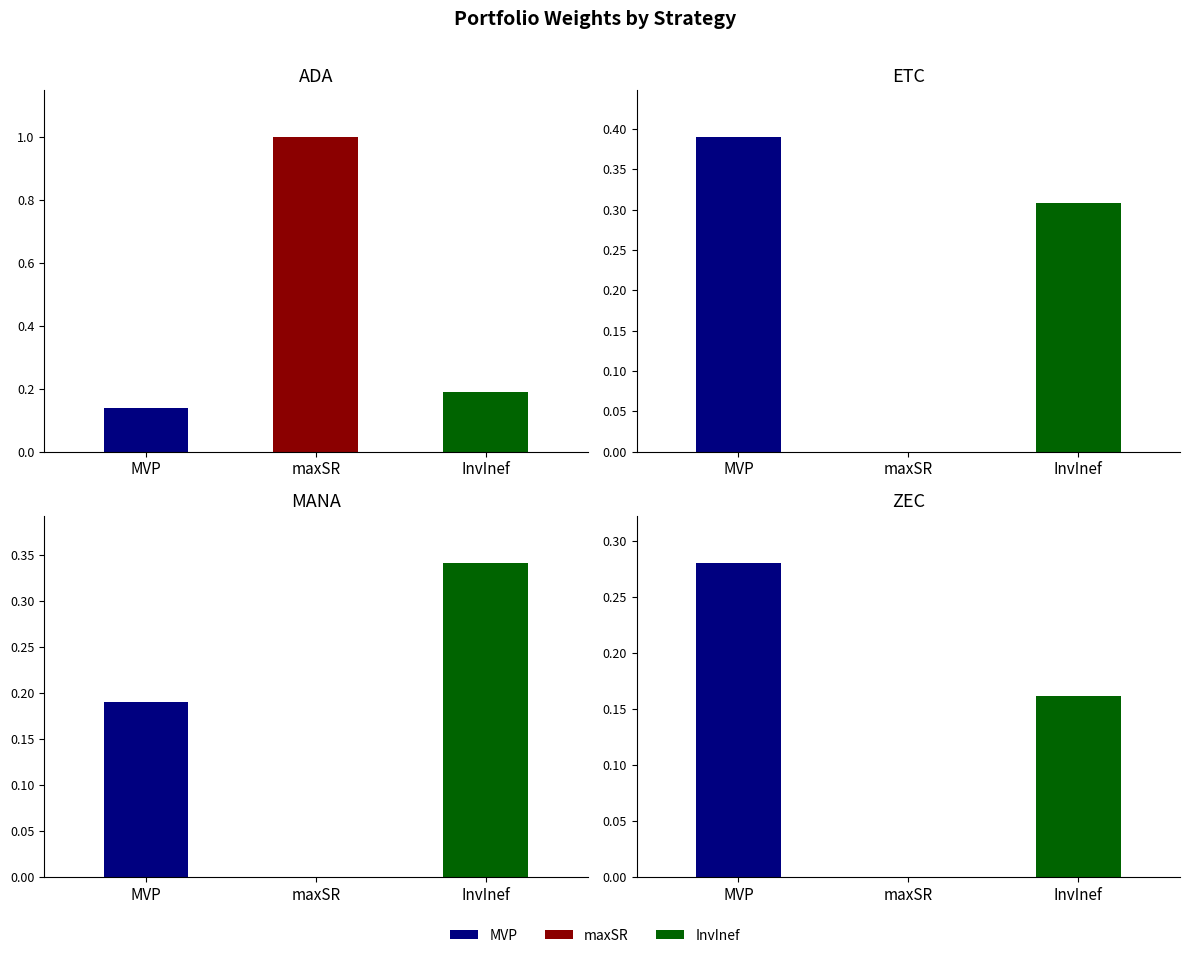

How many bars are there in each group?

4